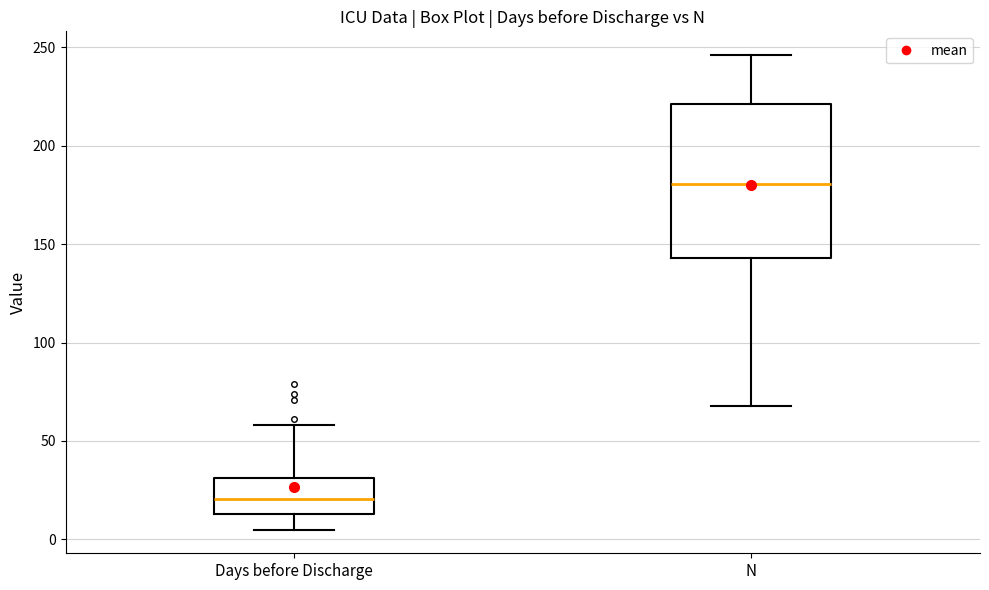

Which box has the lowest median line?

Days before Discharge